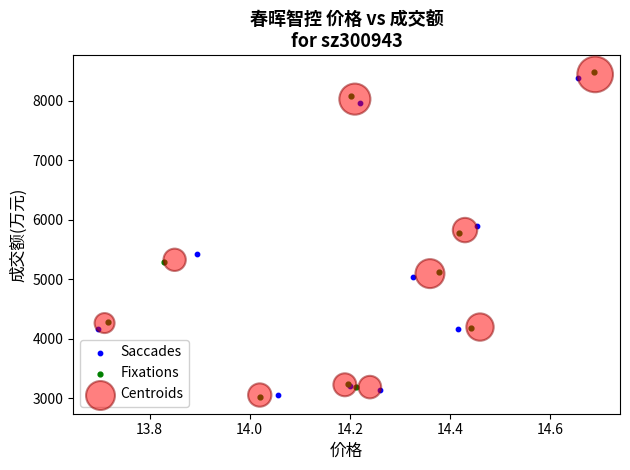

Which series has the largest Y range (max minus min)?

Fixations